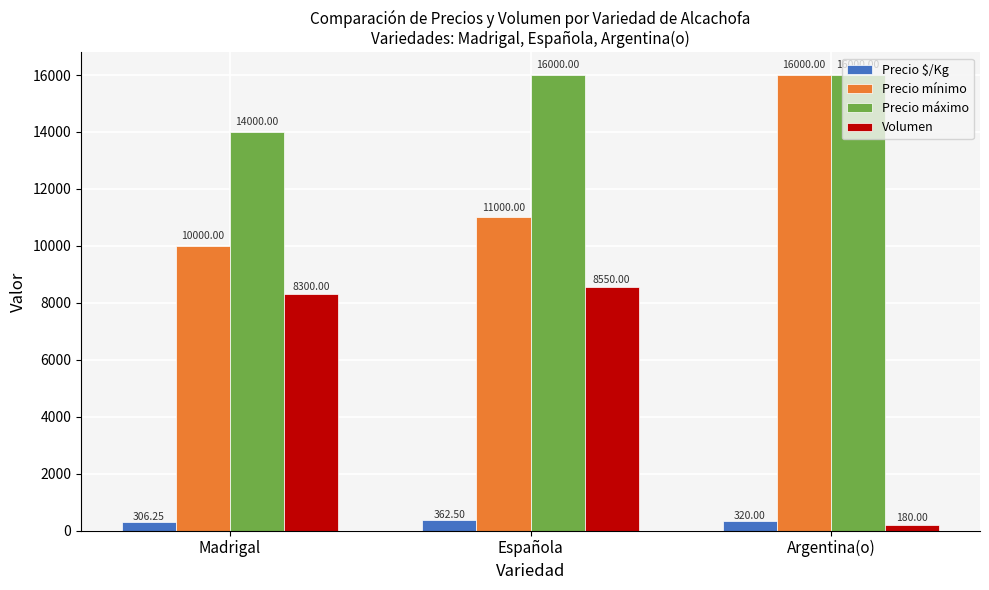

How many groups of bars are there?

3